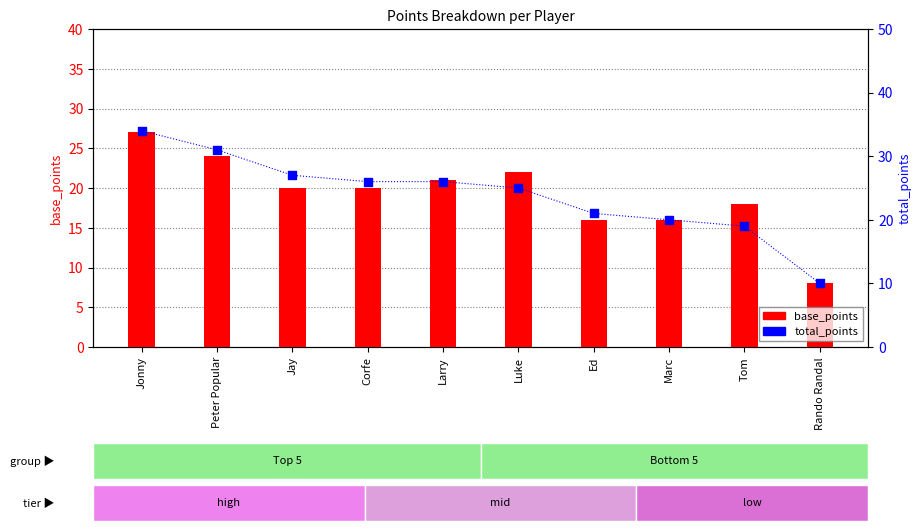

Which series contains the lowest Y value?

base_points